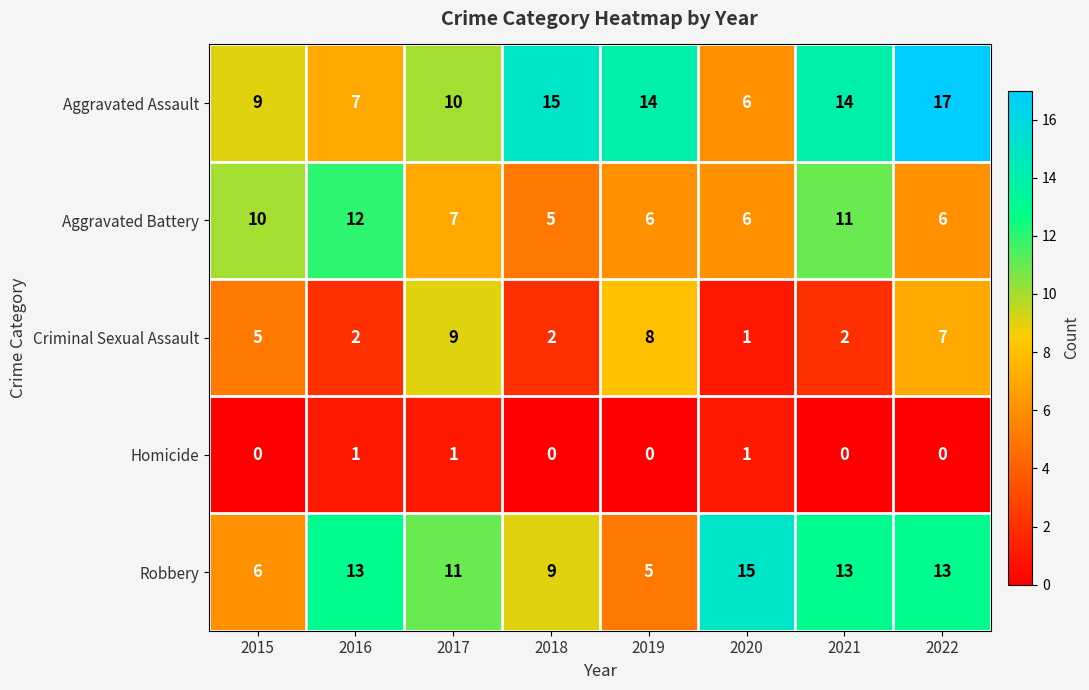

The Criminal Sexual Assault series shows 1 at 2020. True or false?

True